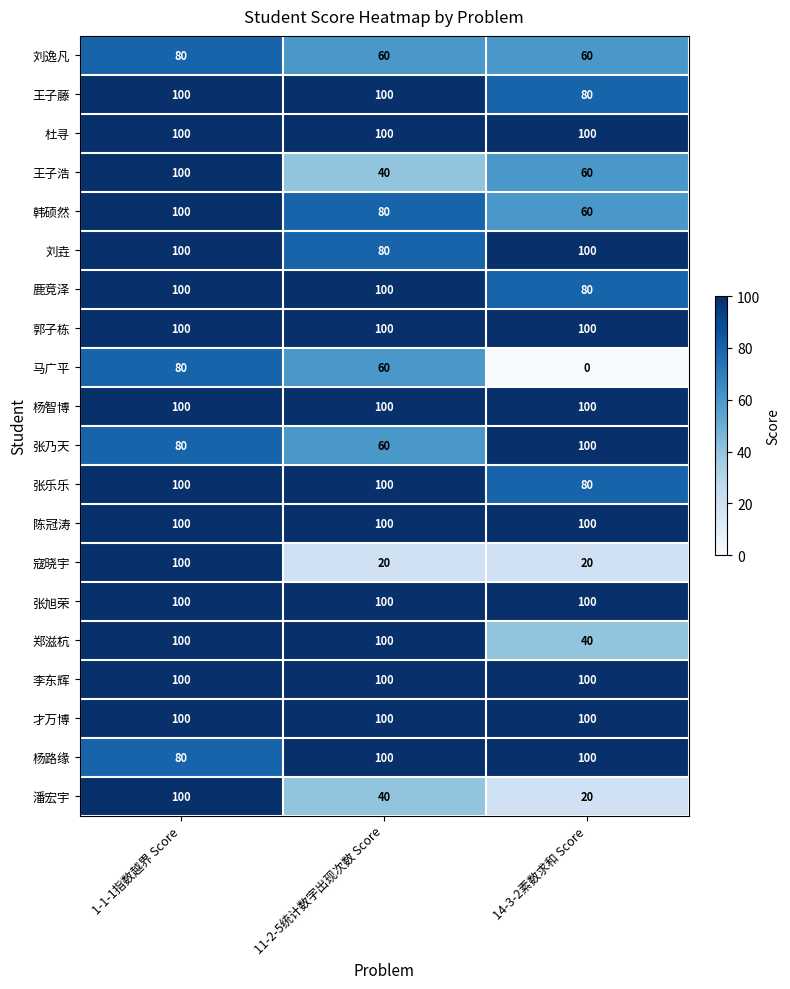

At which category is the sum across all series the highest?

1-1-1指数越界 Score